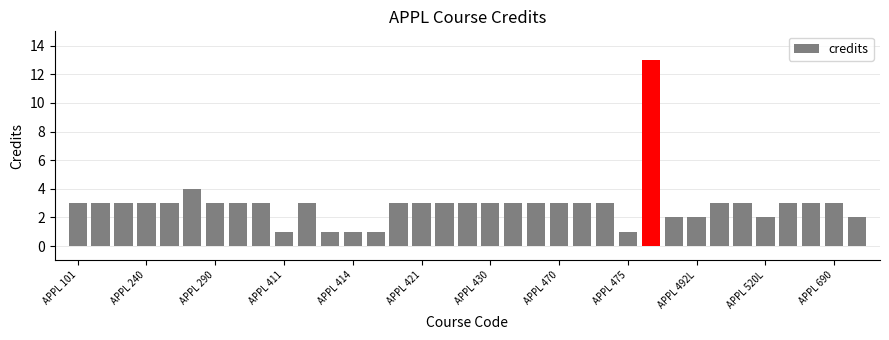

What is the difference between the maximum and minimum values?

12